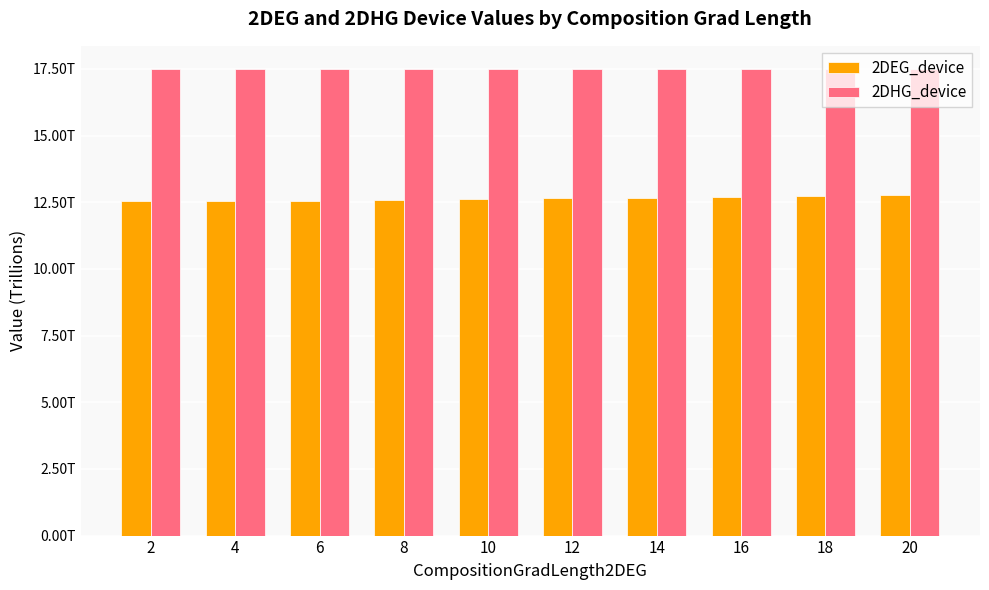

What are all the series names shown in the legend?

2DEG_device, 2DHG_device